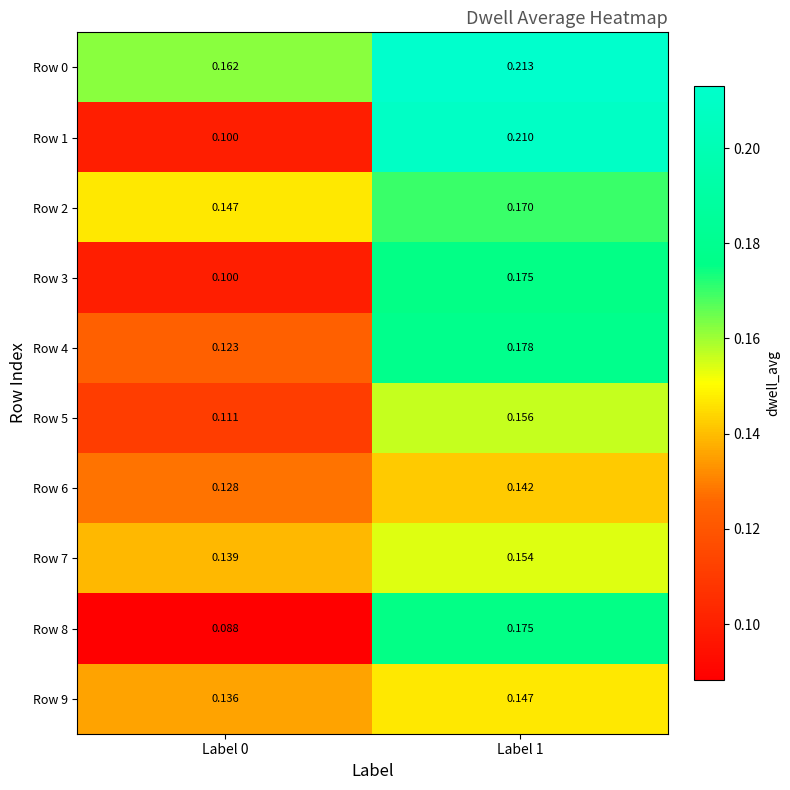

Count the number of data series in this chart.

10